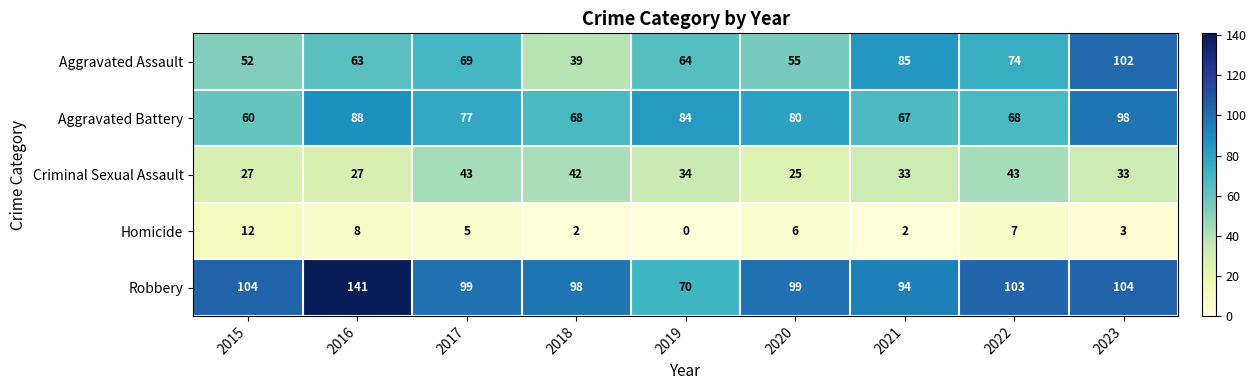

Rank the series by their maximum value, from lowest to highest.

Homicide, Criminal Sexual Assault, Aggravated Battery, Aggravated Assault, Robbery